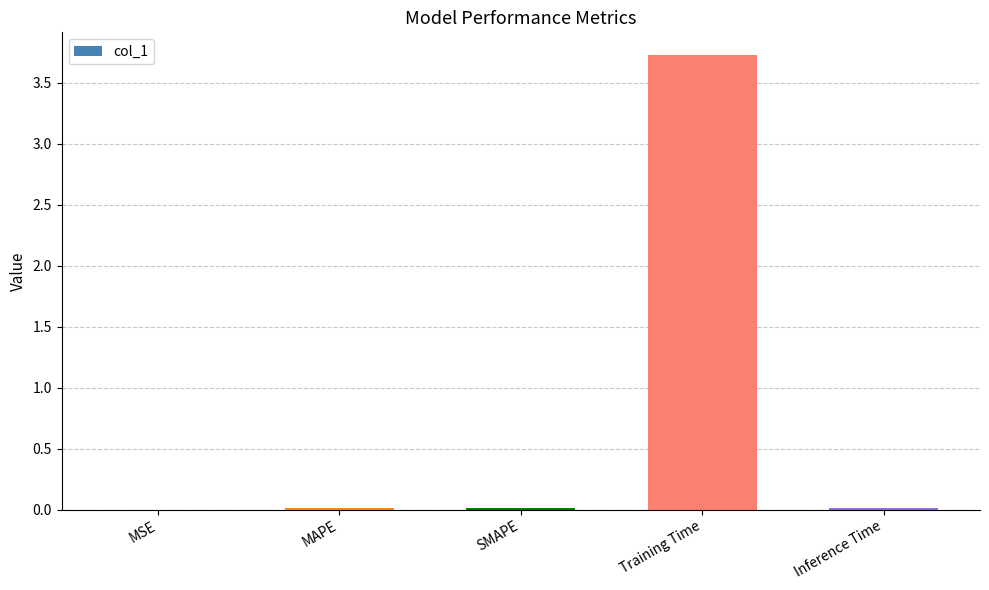

Is it true that the value at MSE is 0.0?

True